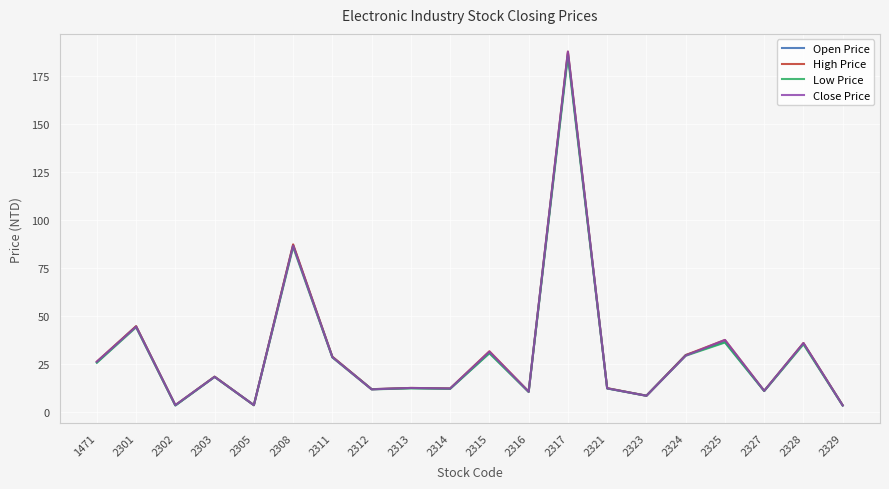

What is the difference between the second highest and minimum values in the Close Price series?

83.4